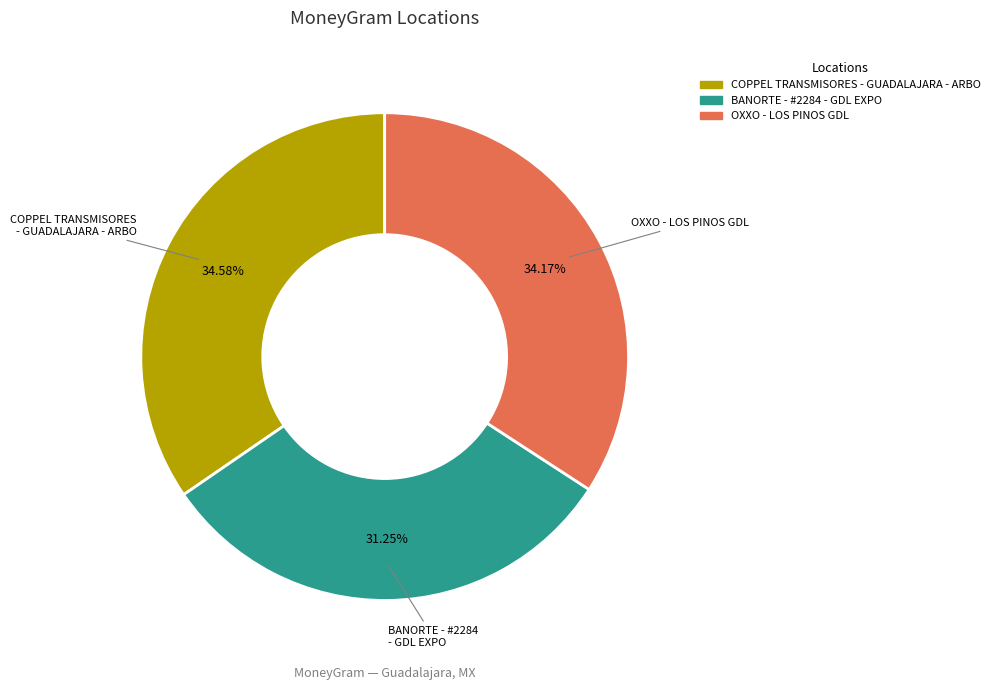

Is it true that BANORTE - #2284 - GDL EXPO is 31% of the pie?

True